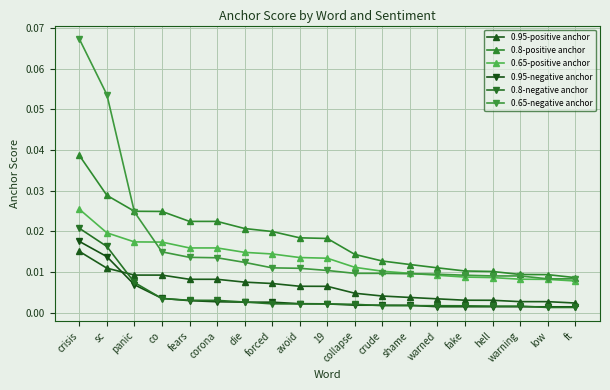

True or false: 0.65-positive anchor and 0.95-negative anchor cross at least once.

False